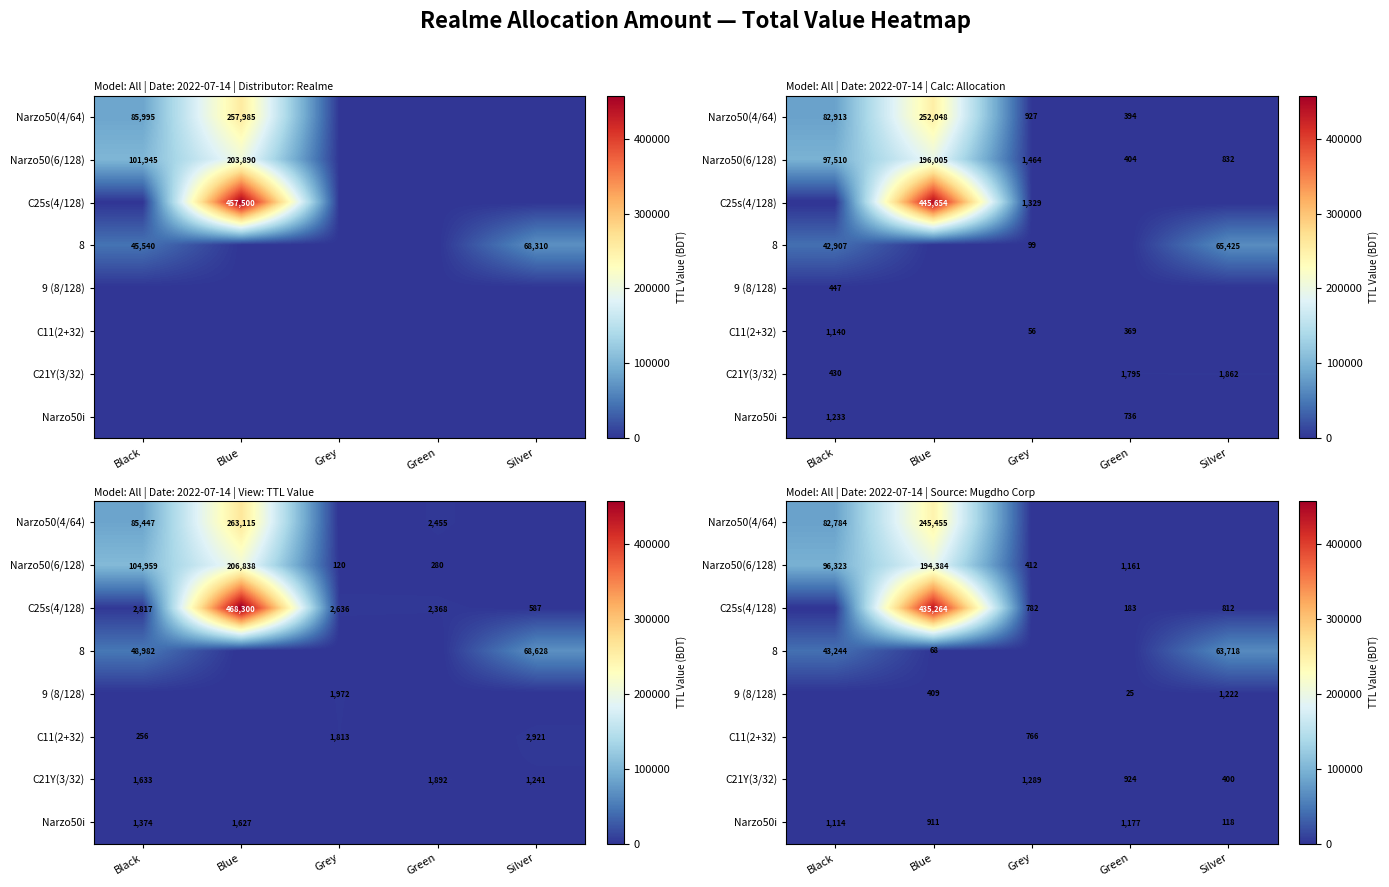

True or false: 9 (8/128) has a value of 1747.8 at Silver.

False